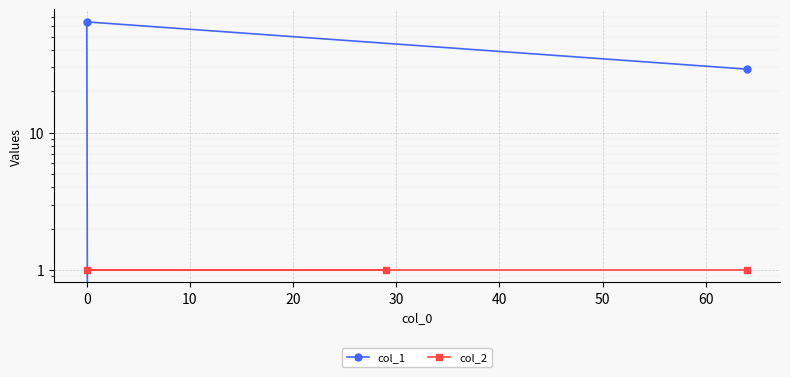

What is the difference between the highest and lowest values at 0?

63